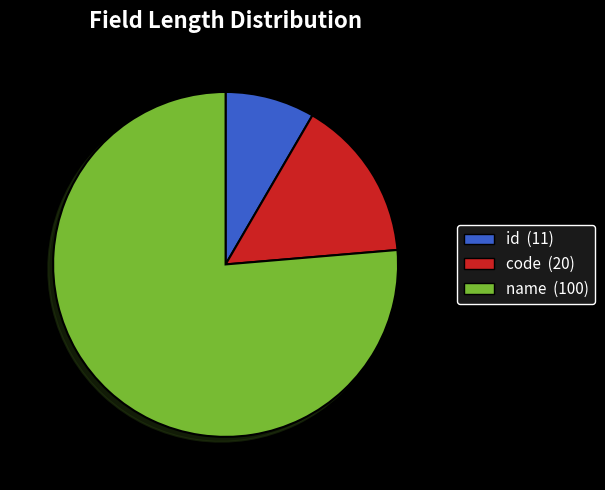

What is the smallest slice in the pie chart?

id